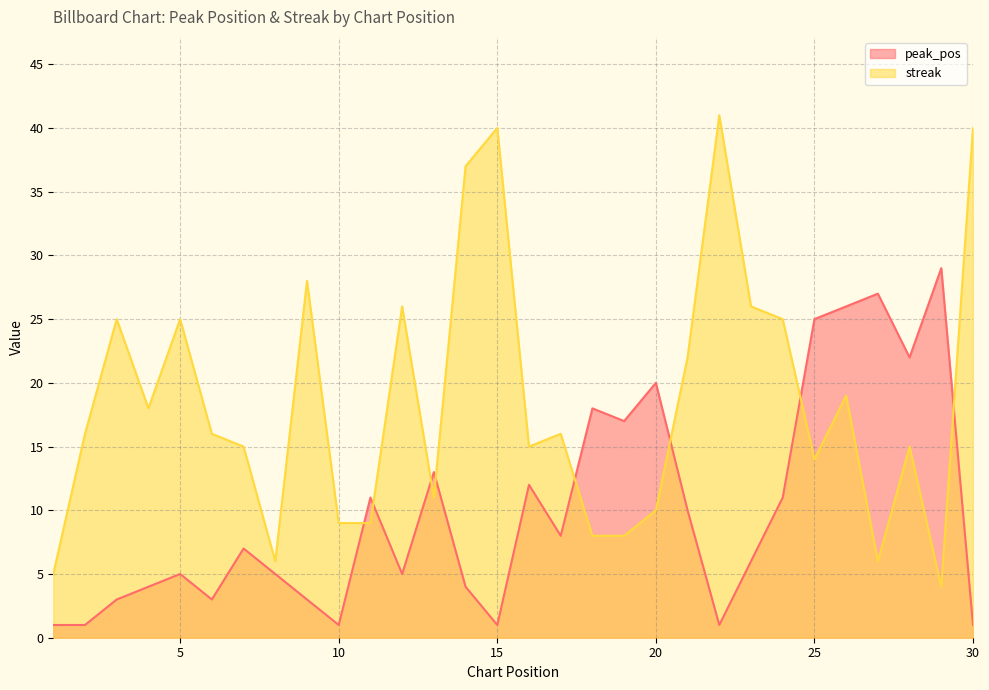

List the series in order of their overall mean, lowest first.

peak_pos, streak